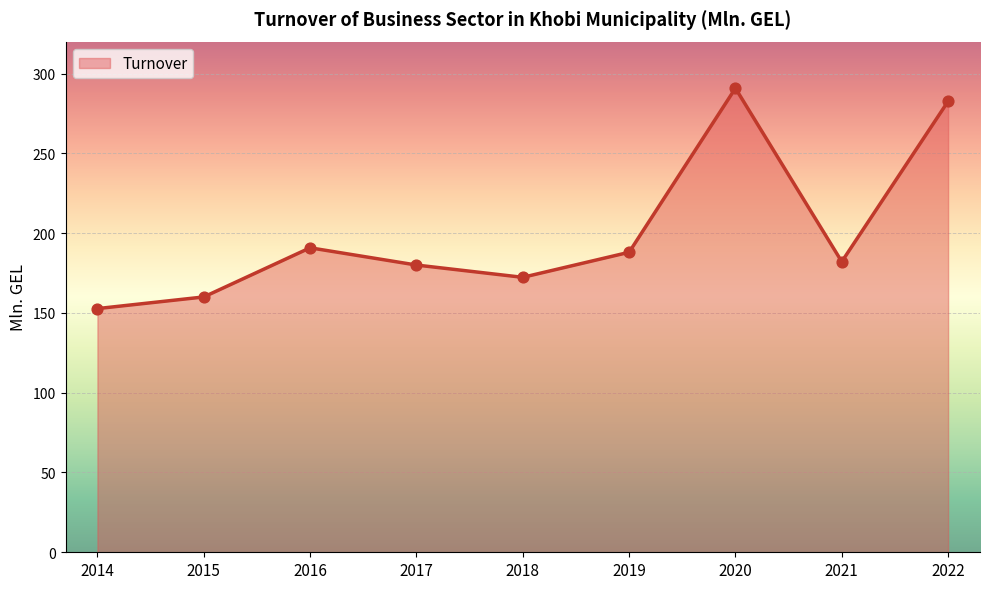

What is the change in value from 2016 to 2020?

+100.0